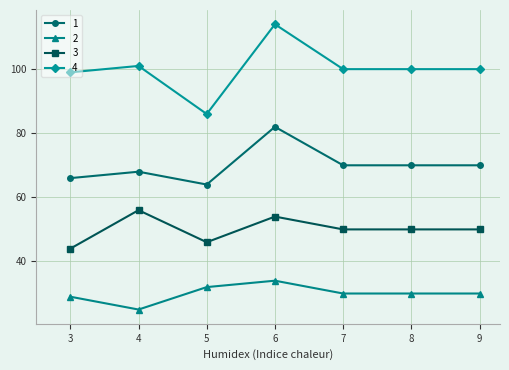

Which series has the widest spread of values?

4